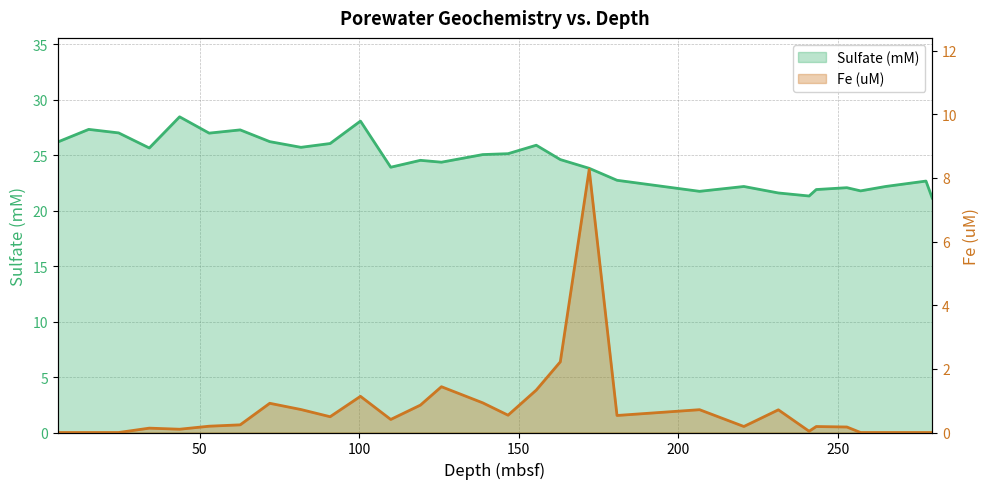

How many values in Fe (uM) are above zero?

23